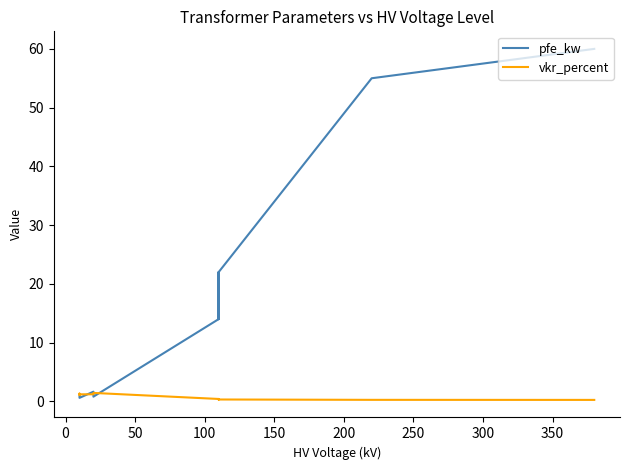

What is the greatest value displayed?

60.0